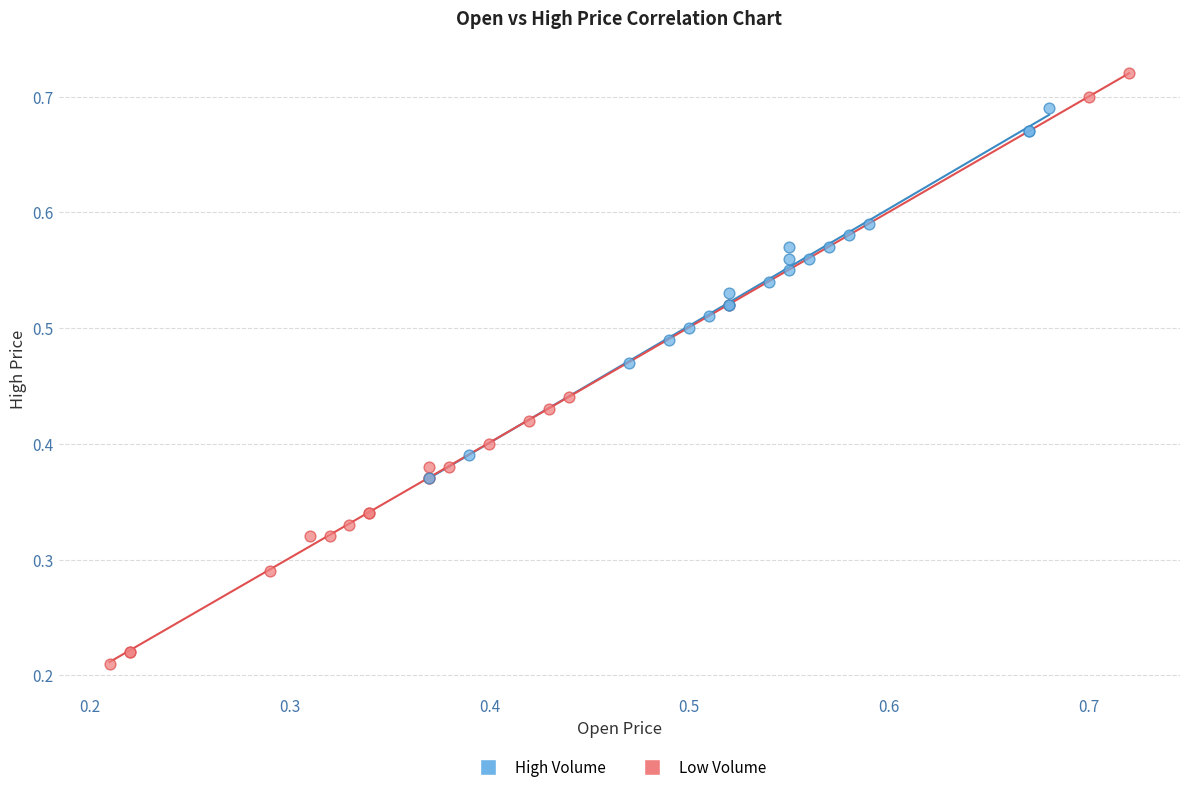

Which series contains the highest Y value?

Low Volume